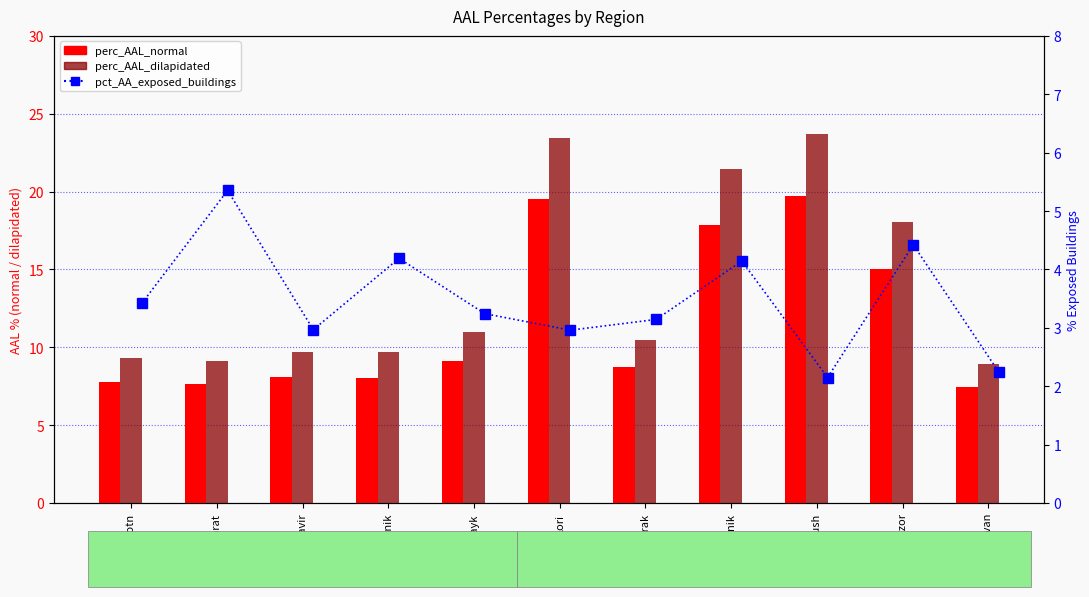

What is the sum of the pct_AA_exposed_buildings values at Syunik and Gegharkunik?

8.3